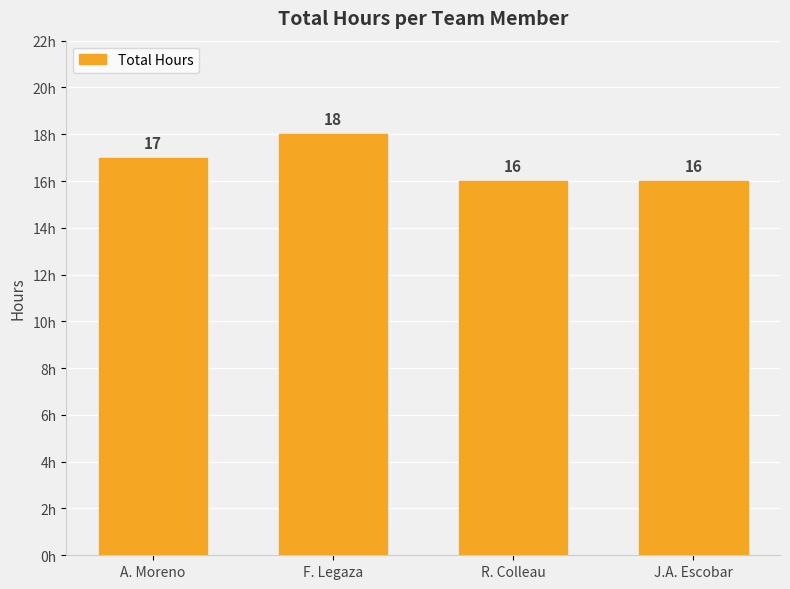

What is the sum of all values?

67